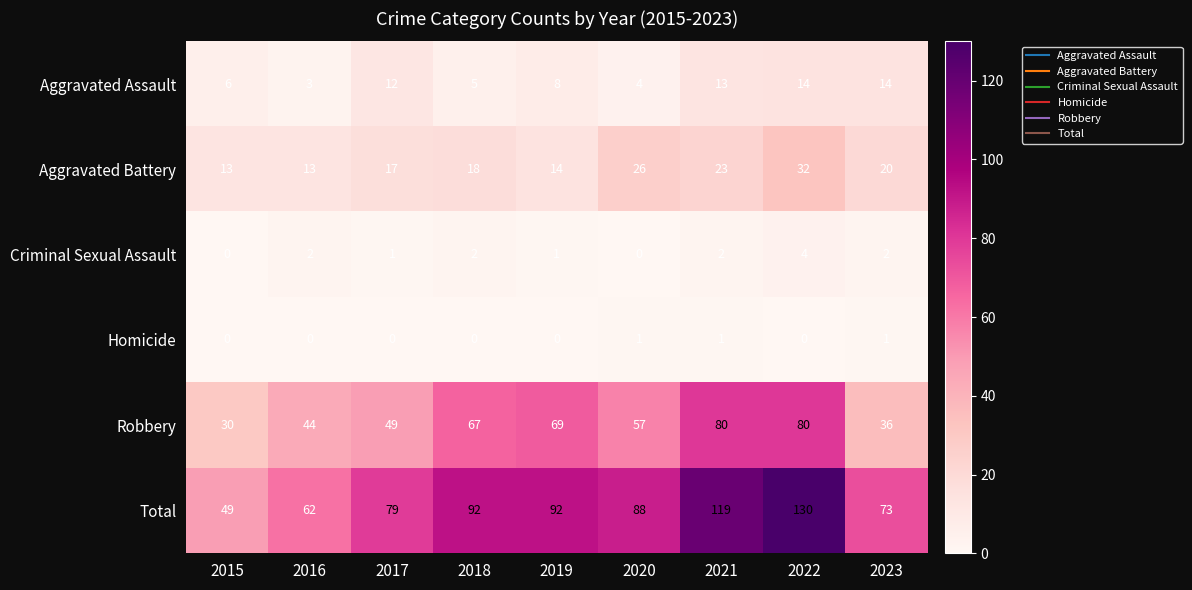

At 2017, list the series in order from largest to smallest.

Total, Robbery, Aggravated Battery, Aggravated Assault, Criminal Sexual Assault, Homicide